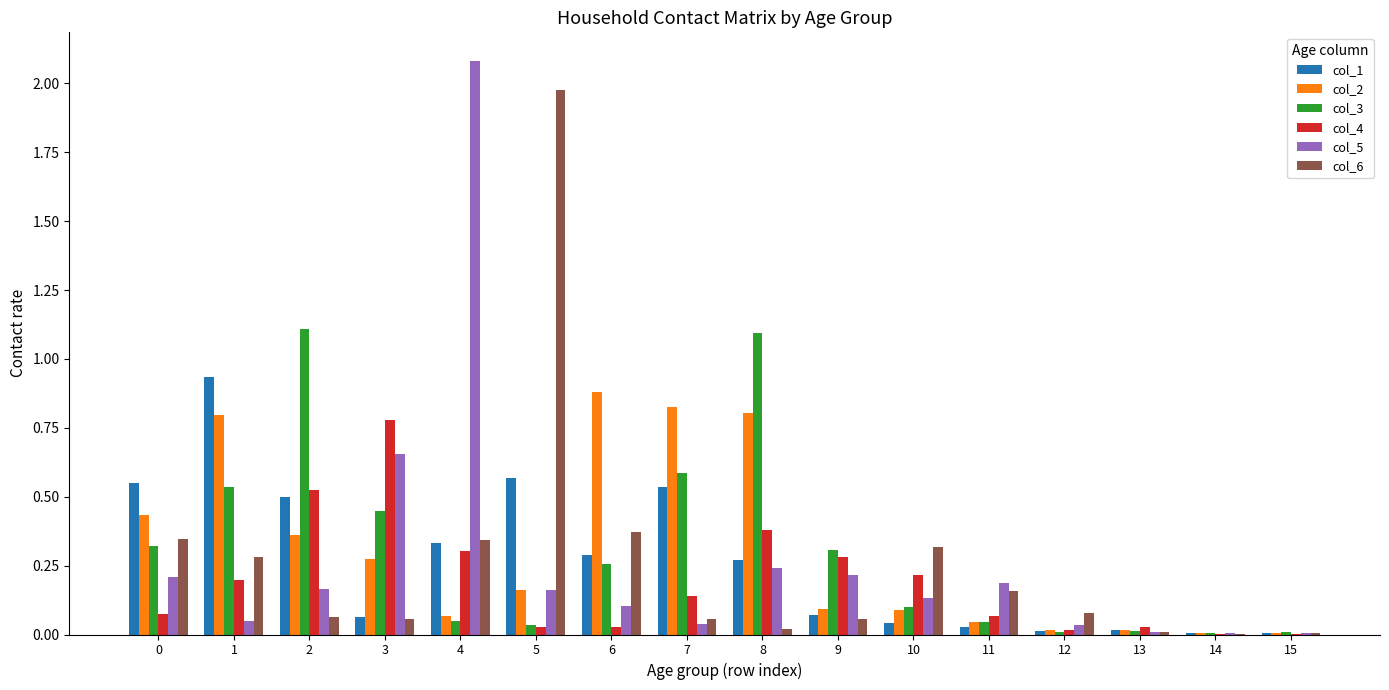

At which label does col_2 reach its peak?

6